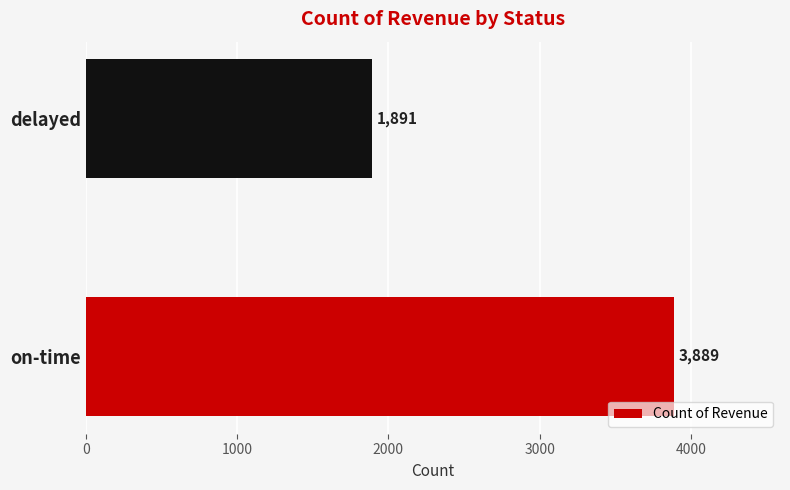

True or false: the data shows 1891 at delayed.

True